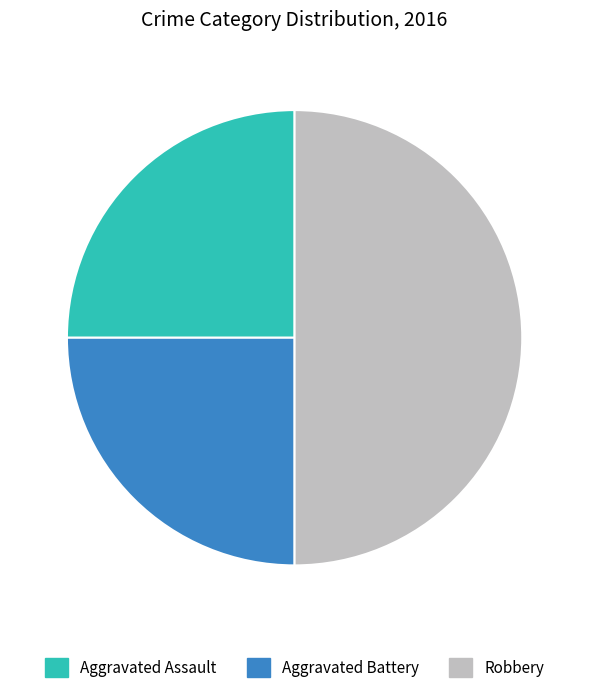

Which category has the biggest portion of the pie?

Robbery